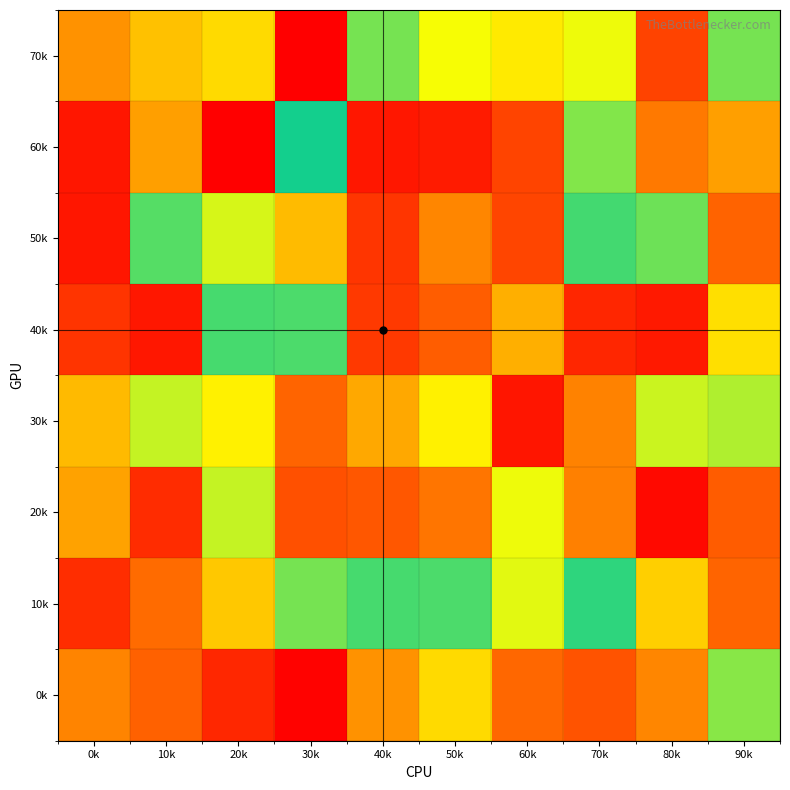

Between 30k and 40k, which is larger?

40k